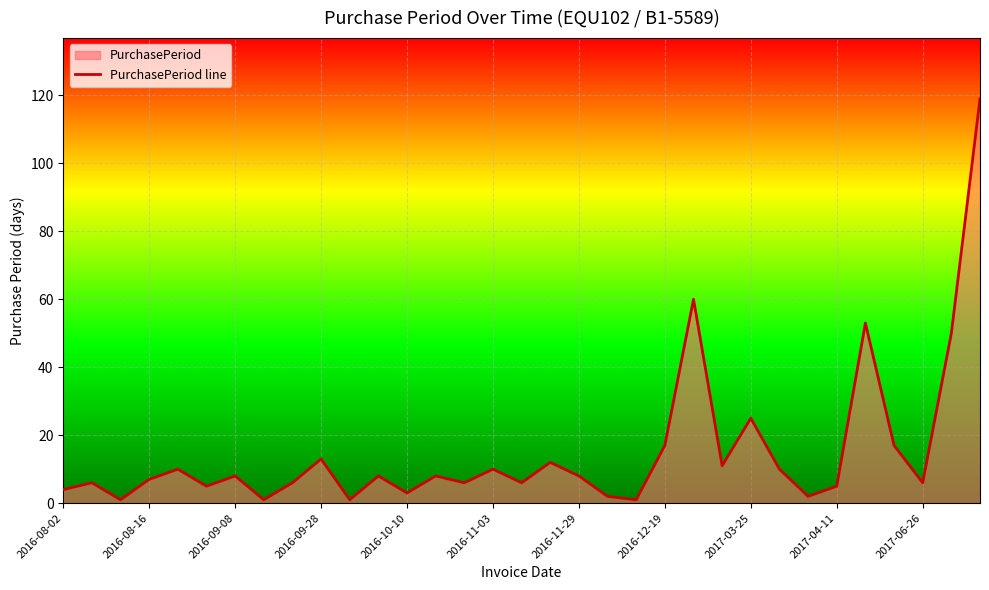

How many lines are shown in the chart?

1